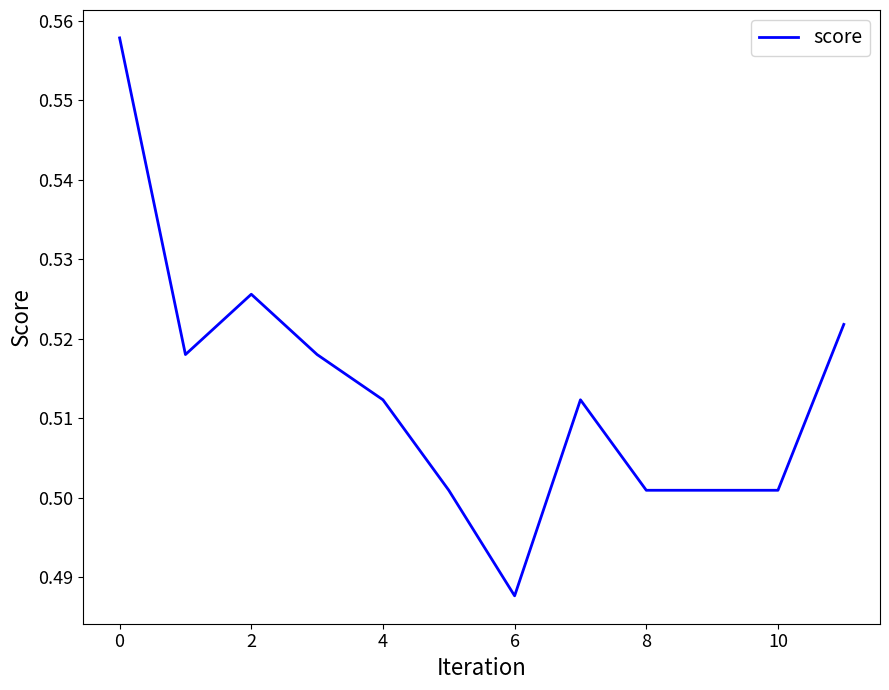

What is the average value?

0.5